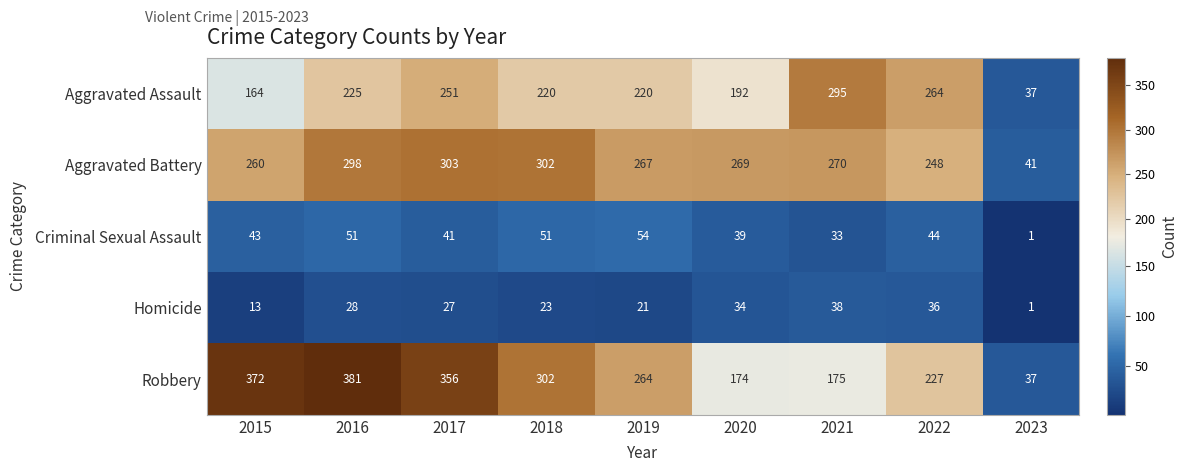

Rank the series by their maximum value, from lowest to highest.

Homicide, Criminal Sexual Assault, Aggravated Assault, Aggravated Battery, Robbery